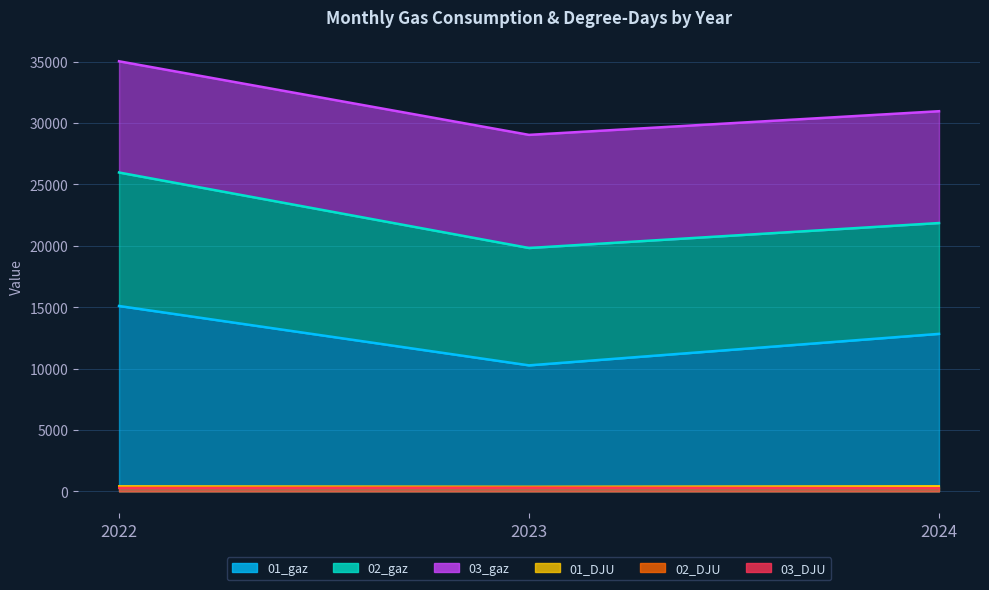

At how many categories does at least one series exceed 2523?

3